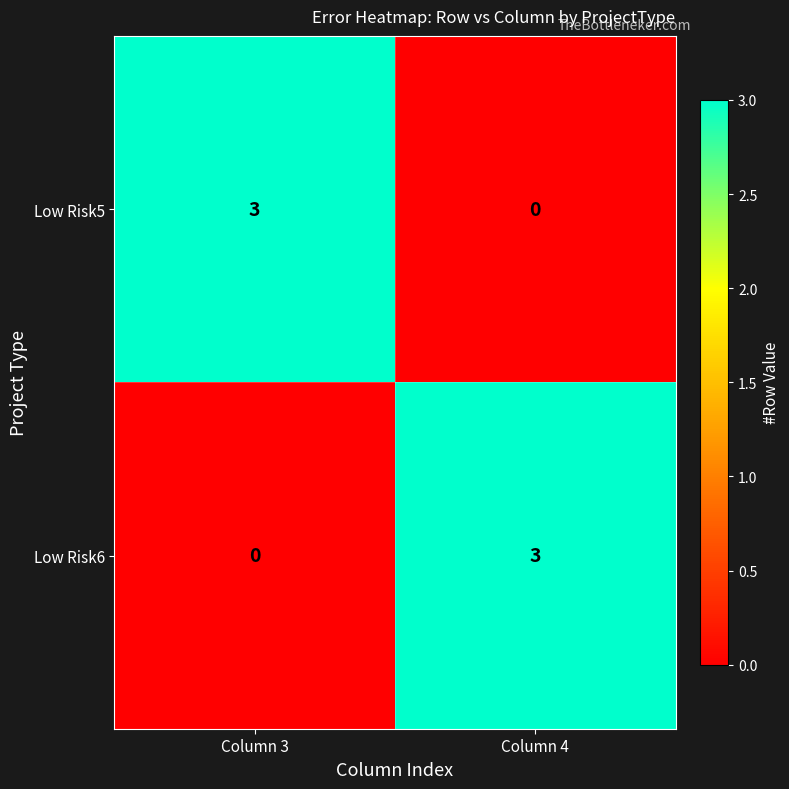

Which category has the lowest value in the Low Risk6 series?

Column 3